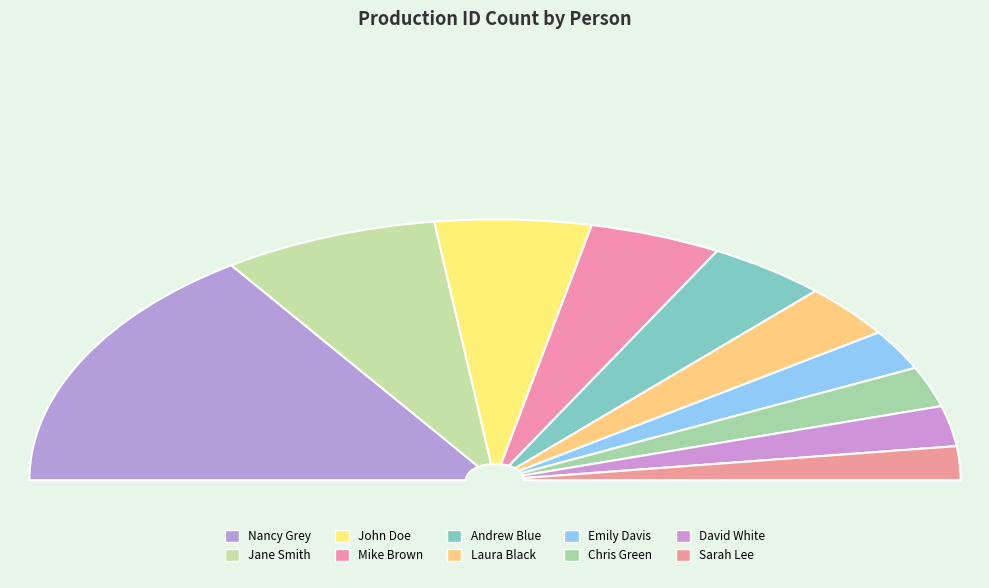

Does Sarah Lee represent more than half of the total?

No